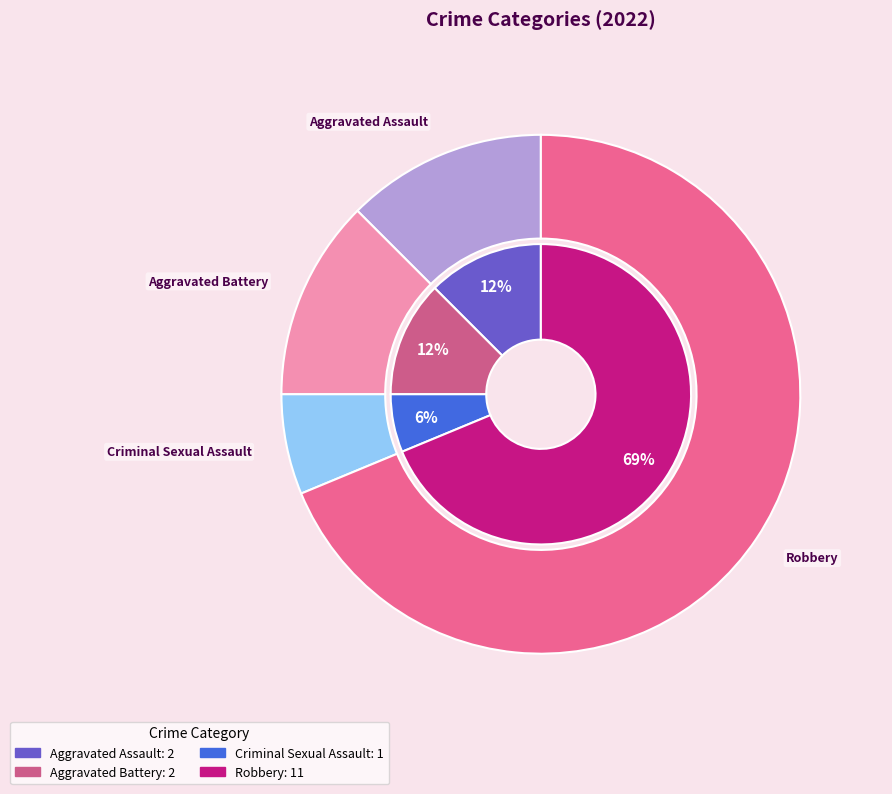

Is it true that Criminal Sexual Assault is 6% of the pie?

True